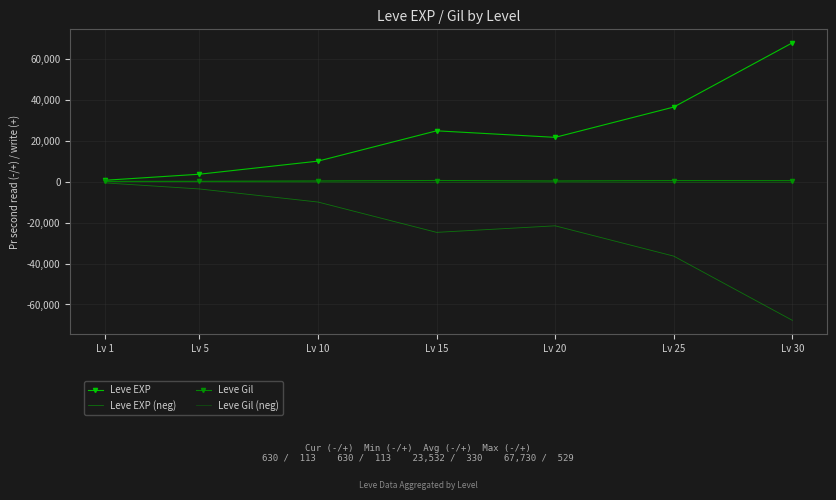

The value of Leve Gil at Lv 5 is 139. True or false?

True